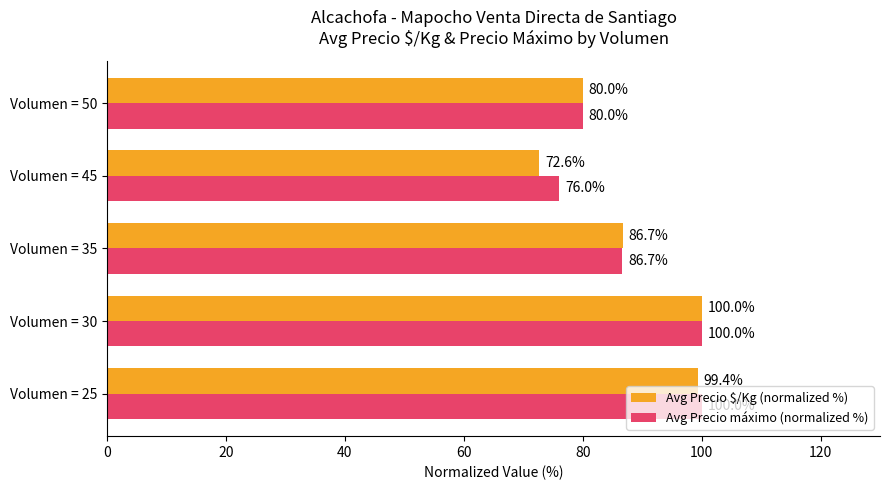

What is the sum of all Avg Precio máximo (normalized %) values?

442.7